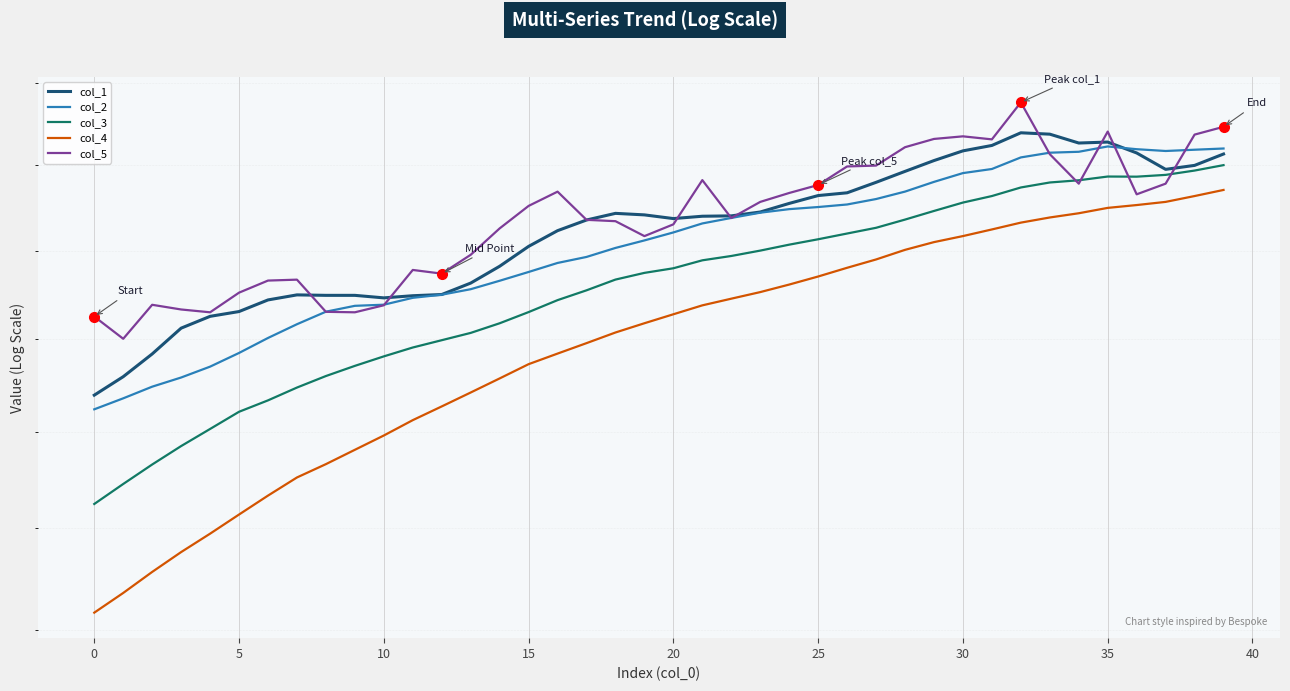

How many col_1 values are between 0 and 1?

40